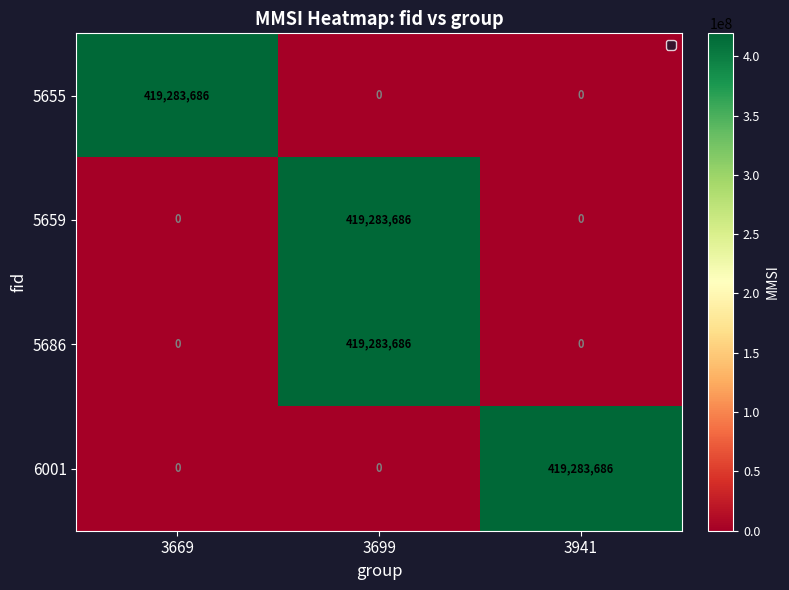

How many data points does each series have?

3